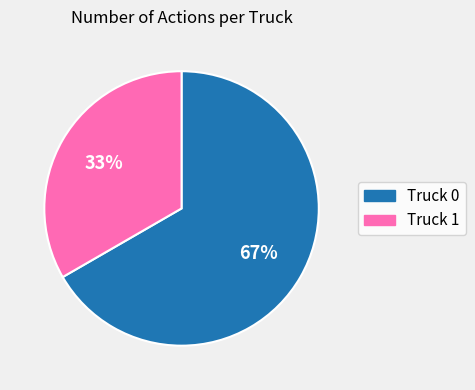

What percentage is the Truck 0 slice, to the nearest percent?

67%